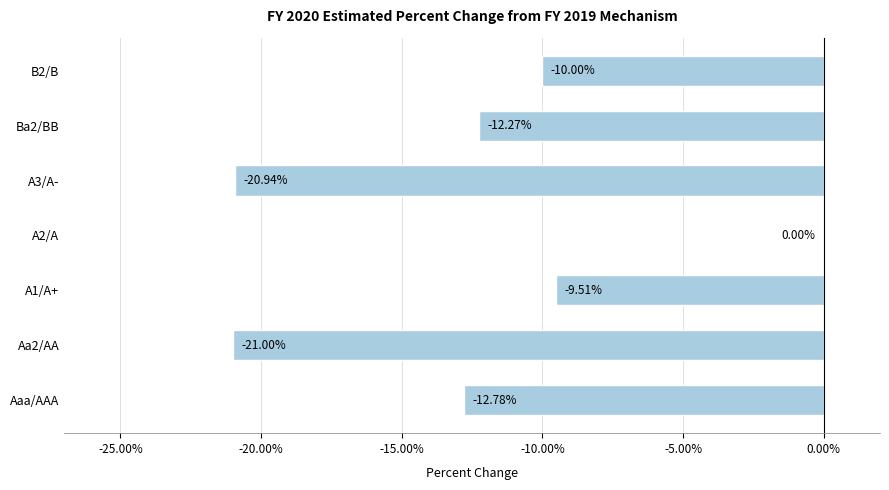

What is the change in value from A2/A to B2/B?

-10.0